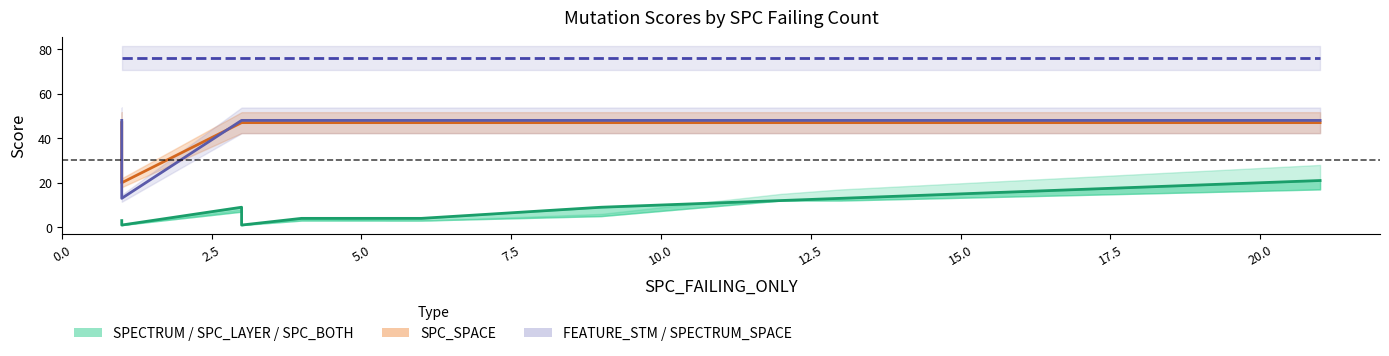

What is the label of the 8th point from the left?

17.5